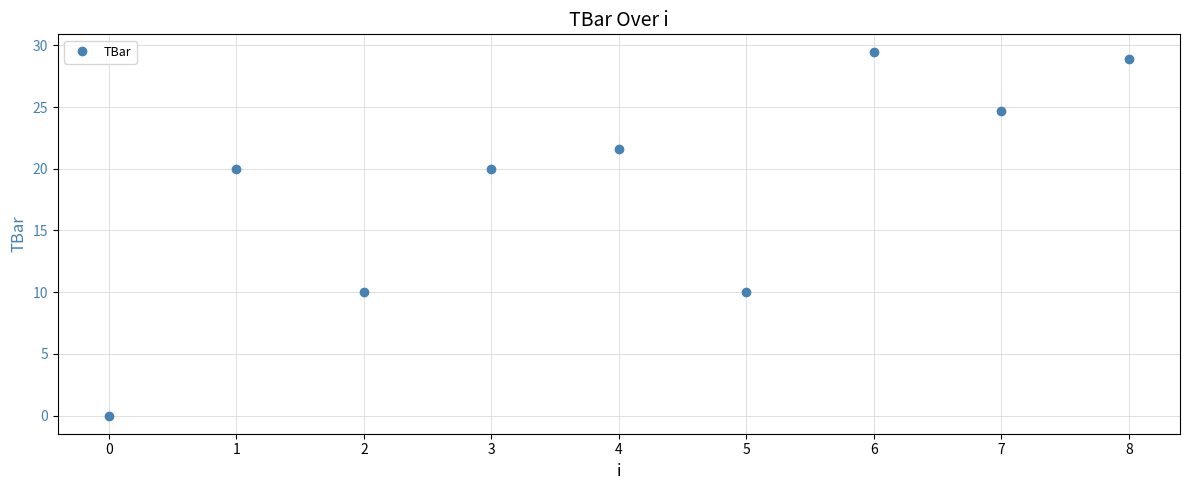

What is the value of the 9th point from the left?

28.9